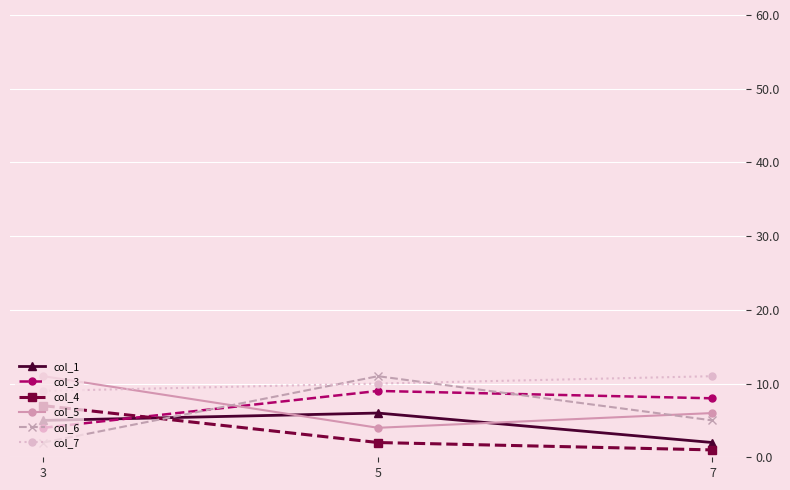

What is the average value of the col_3 series?

7